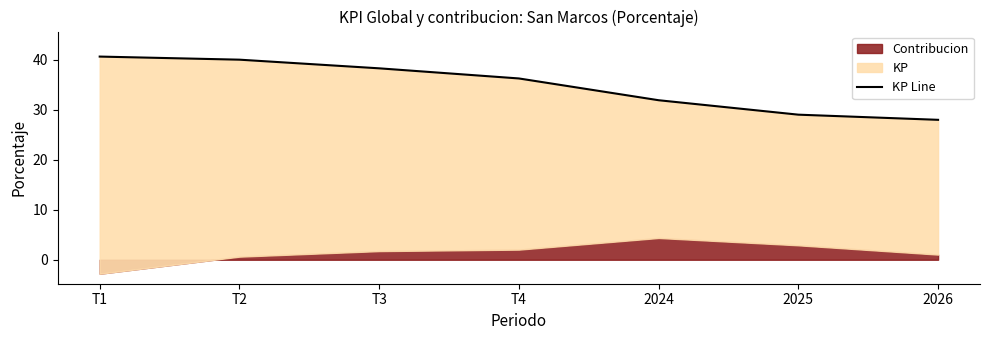

What is the sum of all values?

243.8